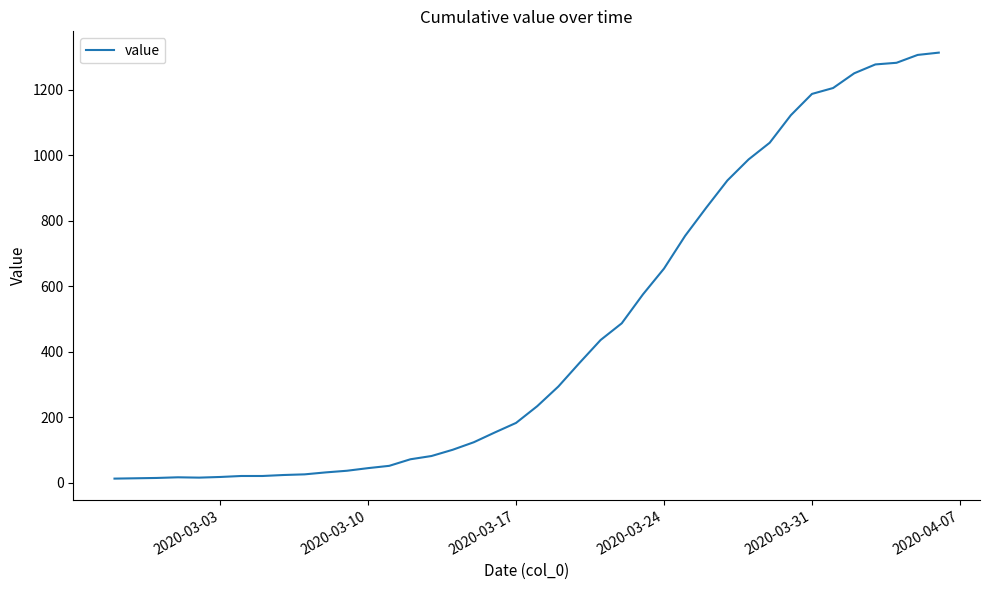

True or false: there are more than 1 points higher than both neighbors.

False